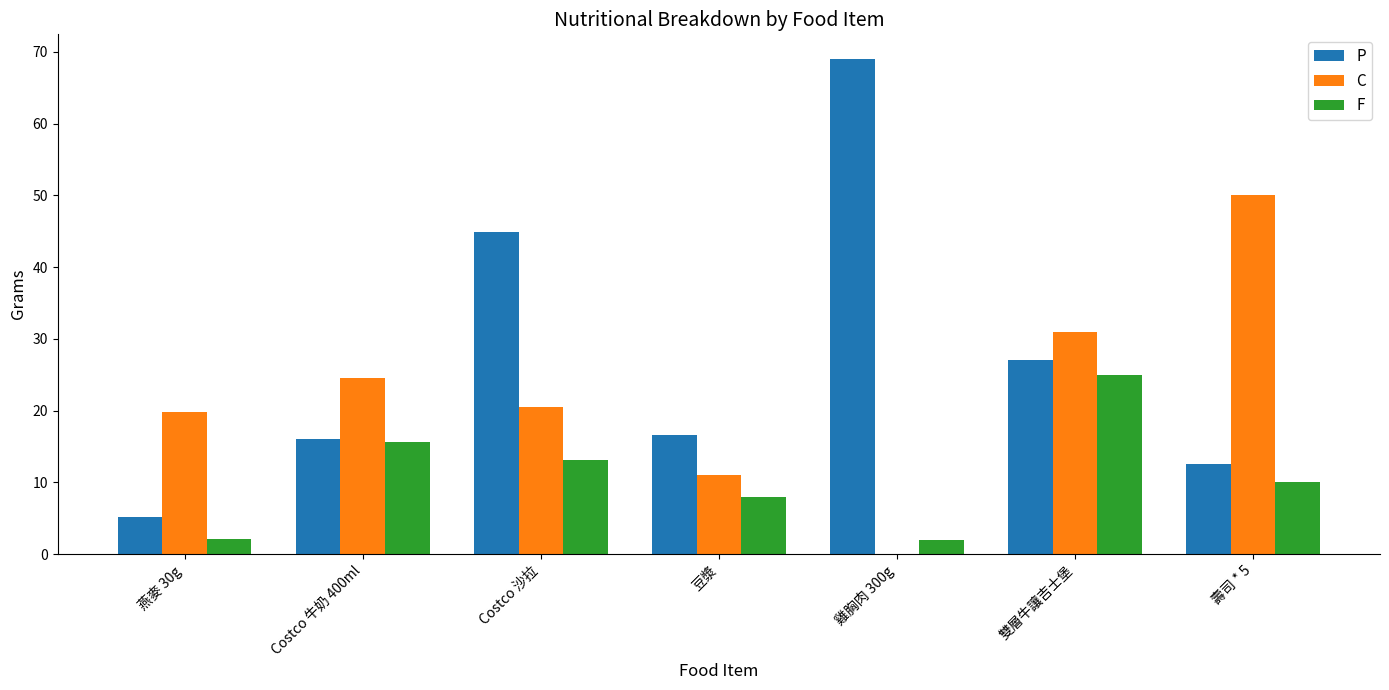

Which series has the widest spread of values?

P